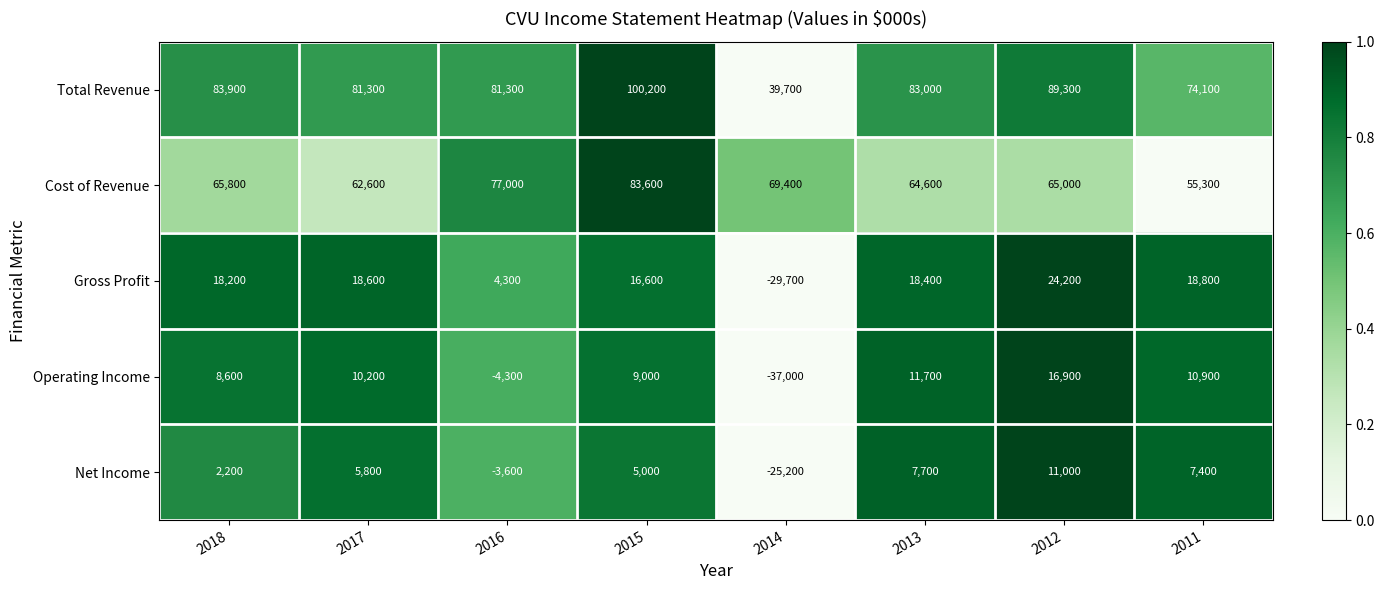

Which series has the widest spread of values?

Total Revenue